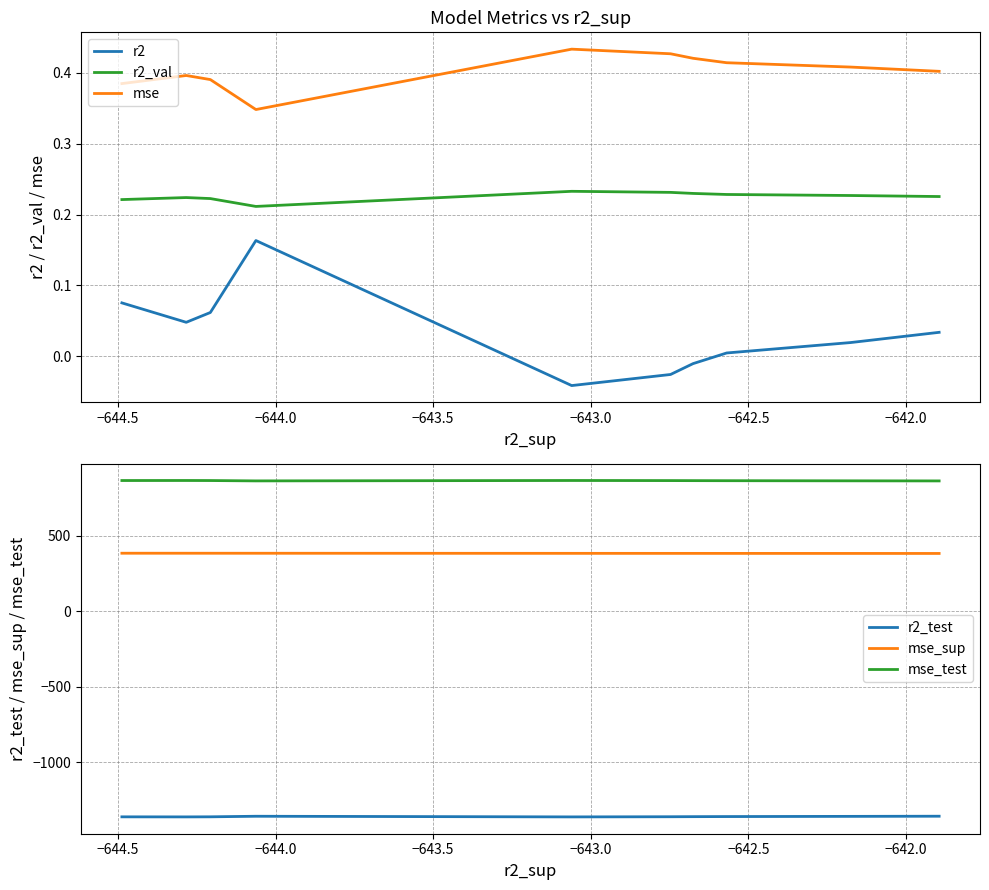

True or false: r2 and r2_val cross at least once.

False